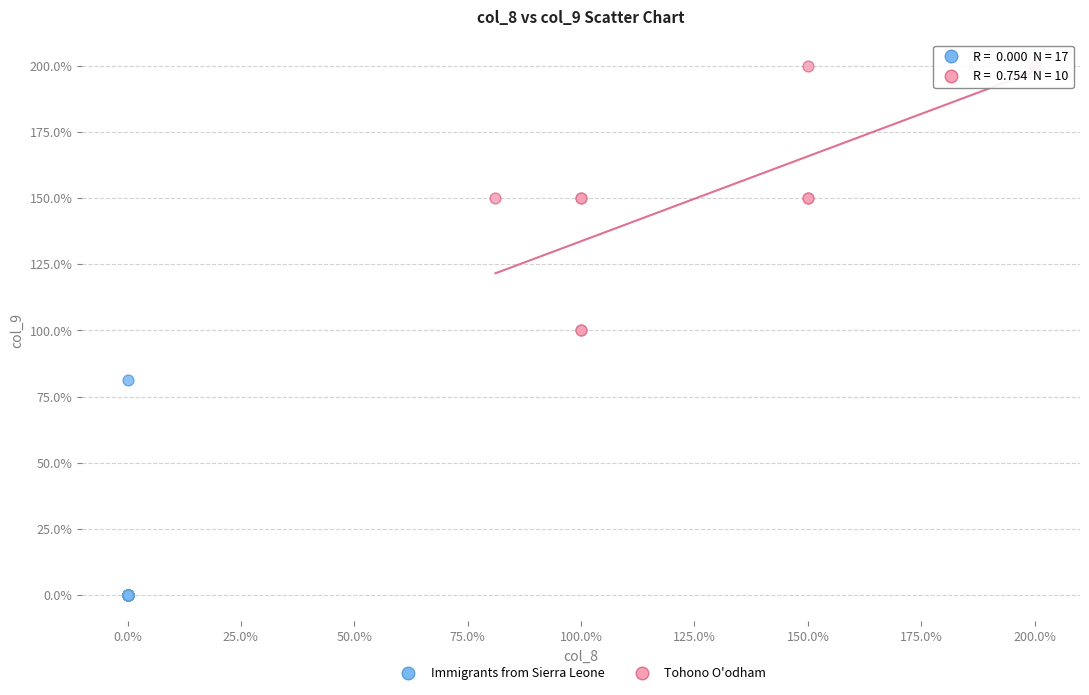

Which series reaches the maximum Y coordinate?

Tohono O'odham